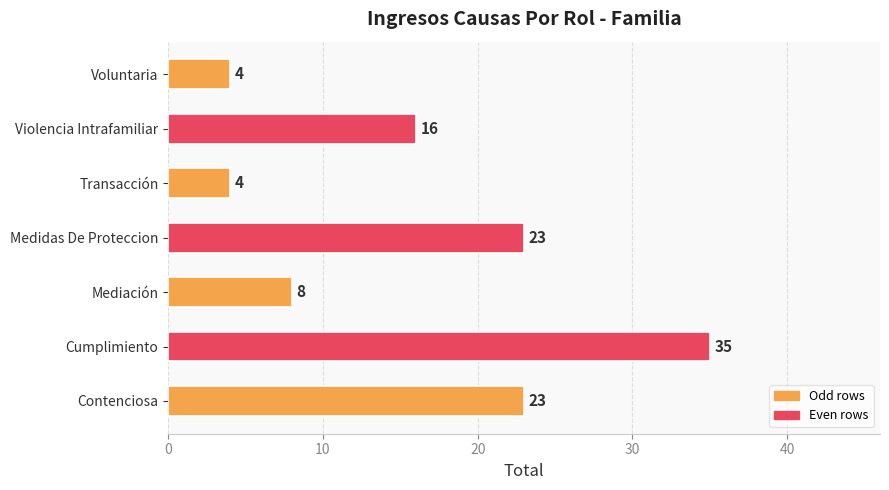

What is the greatest value displayed?

35